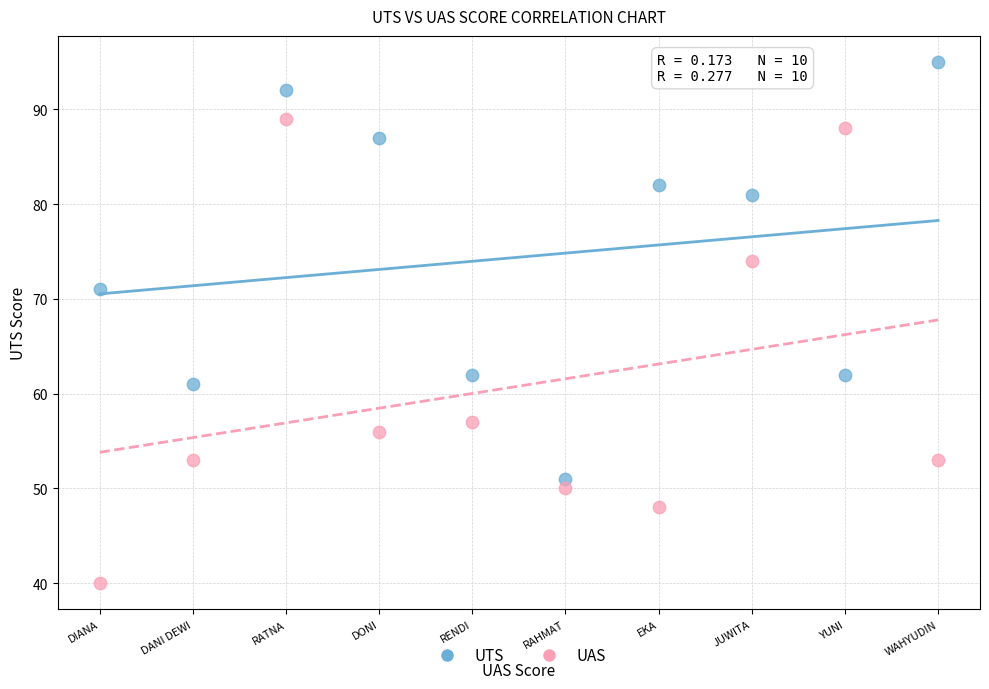

Which series contains the lowest Y value?

UAS